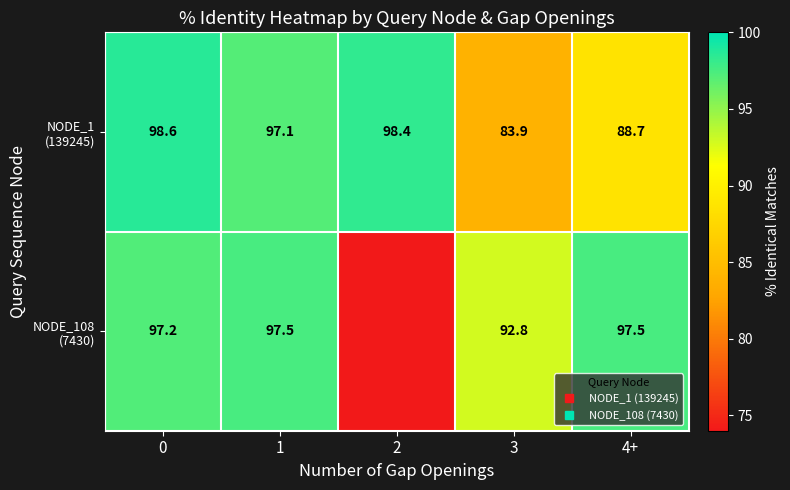

How many data points in NODE_1 (139245) are less than 97?

2